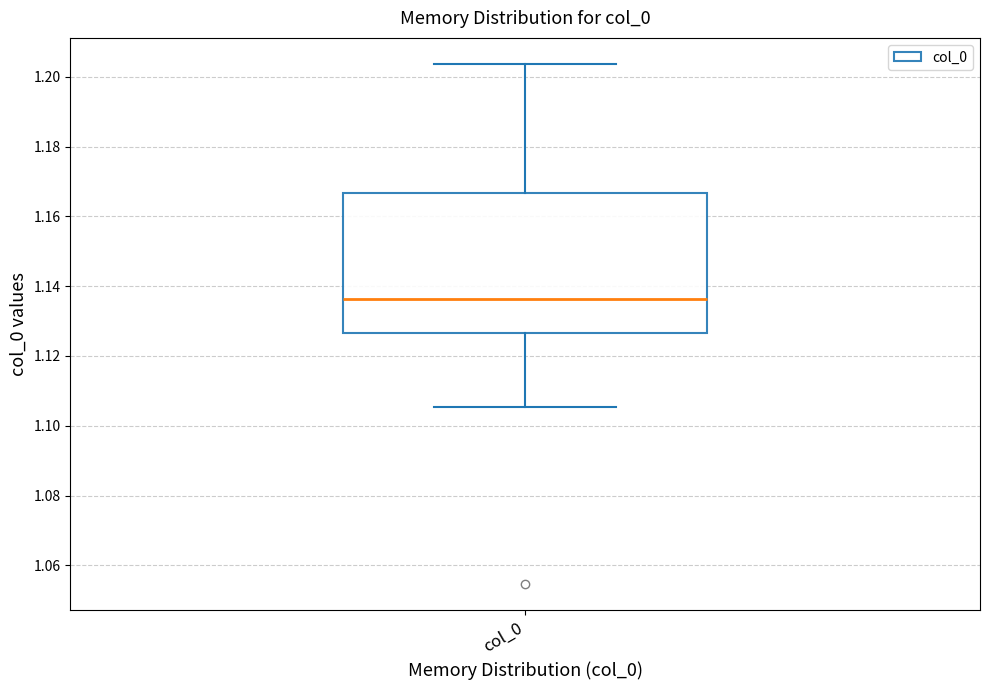

Transcribe this box plot: give where the median line is, the range the box spans, and where the two whiskers end, as read against the y-axis. The values are not printed on the chart, so give them approximately, as read against the axis.

median 1.136, box 1.126 to 1.166, whiskers 1.106 to 1.204